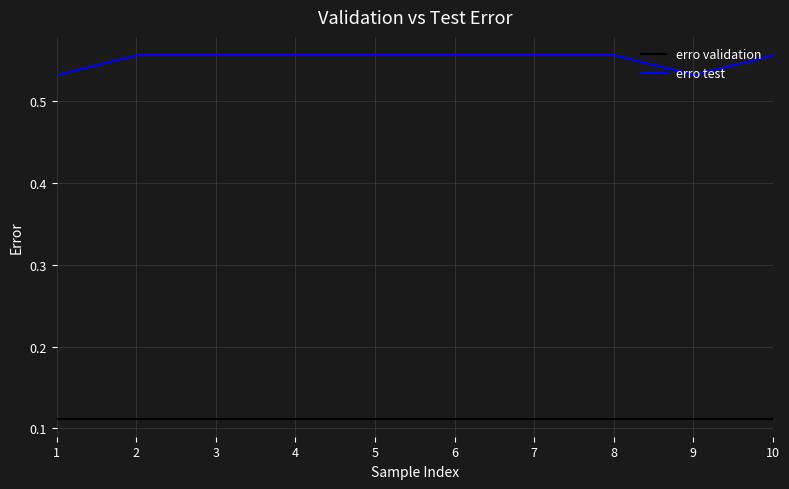

The erro validation series shows 0.2 at 5. True or false?

False